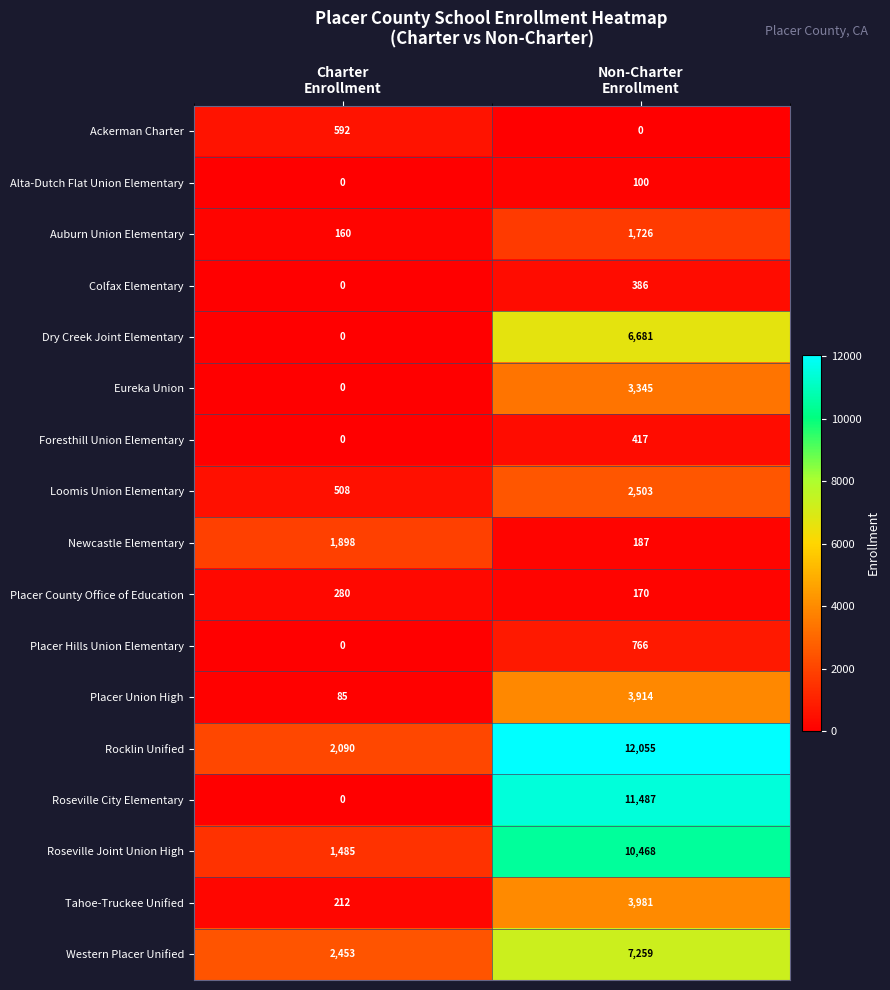

What is the spread (max minus min) of values at Charter
Enrollment?

2453